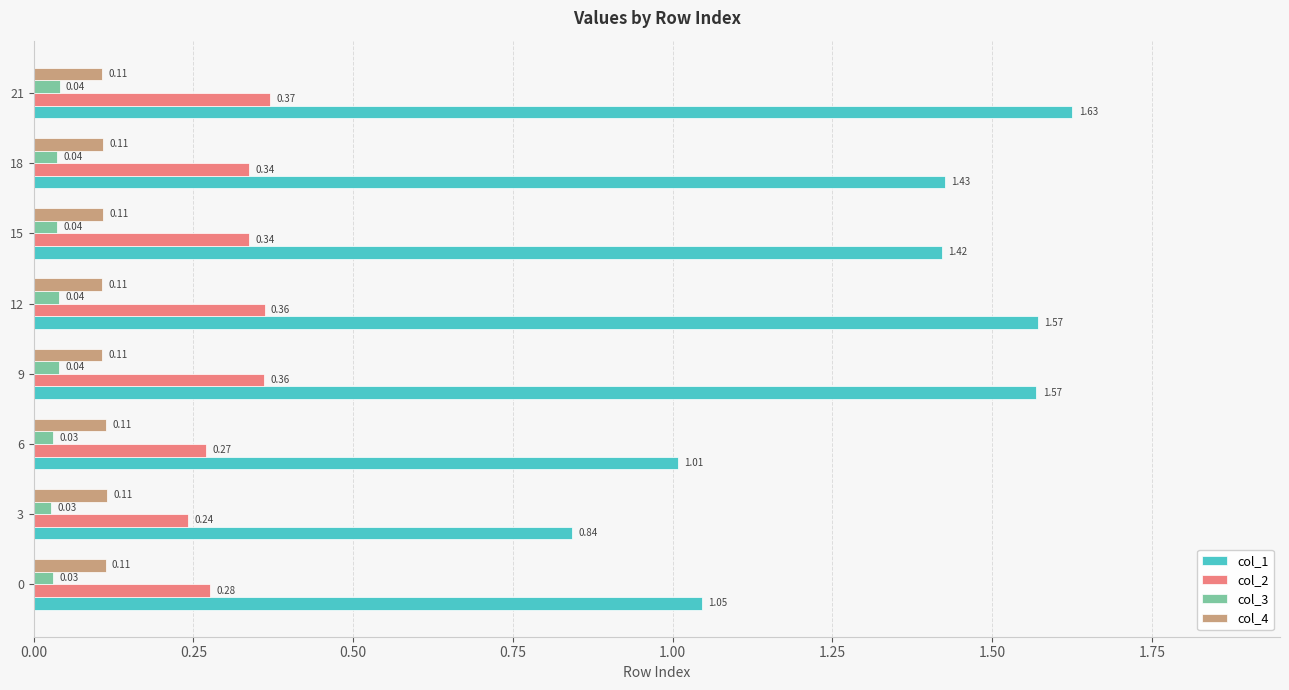

What is the total value across all series at 21?

2.1